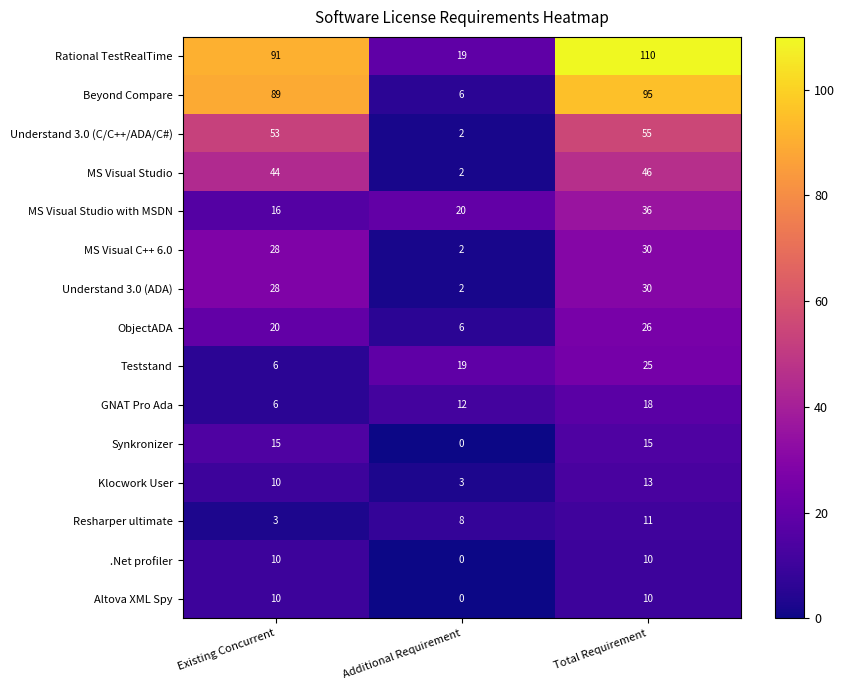

How many data points does each series have?

3